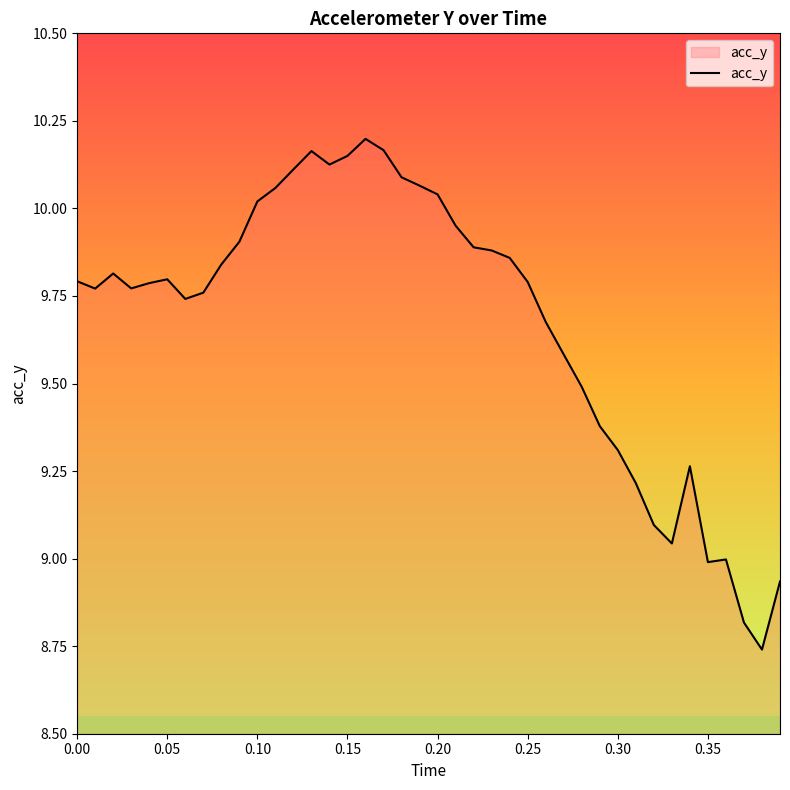

What is the difference between the maximum and minimum values?

1.5